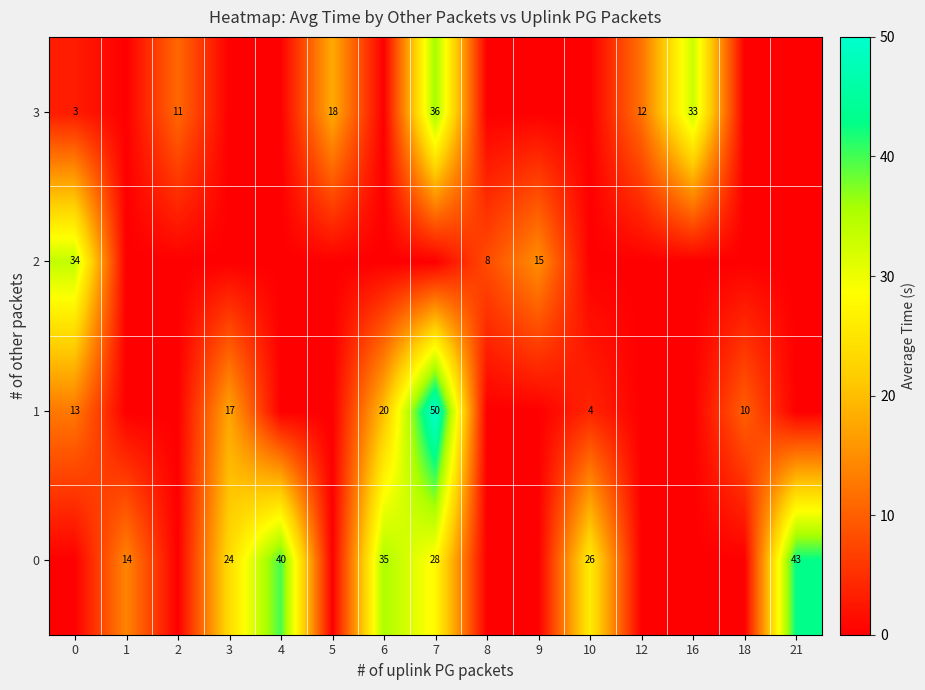

What is the sum of the 1 values at 3 and 6?

37